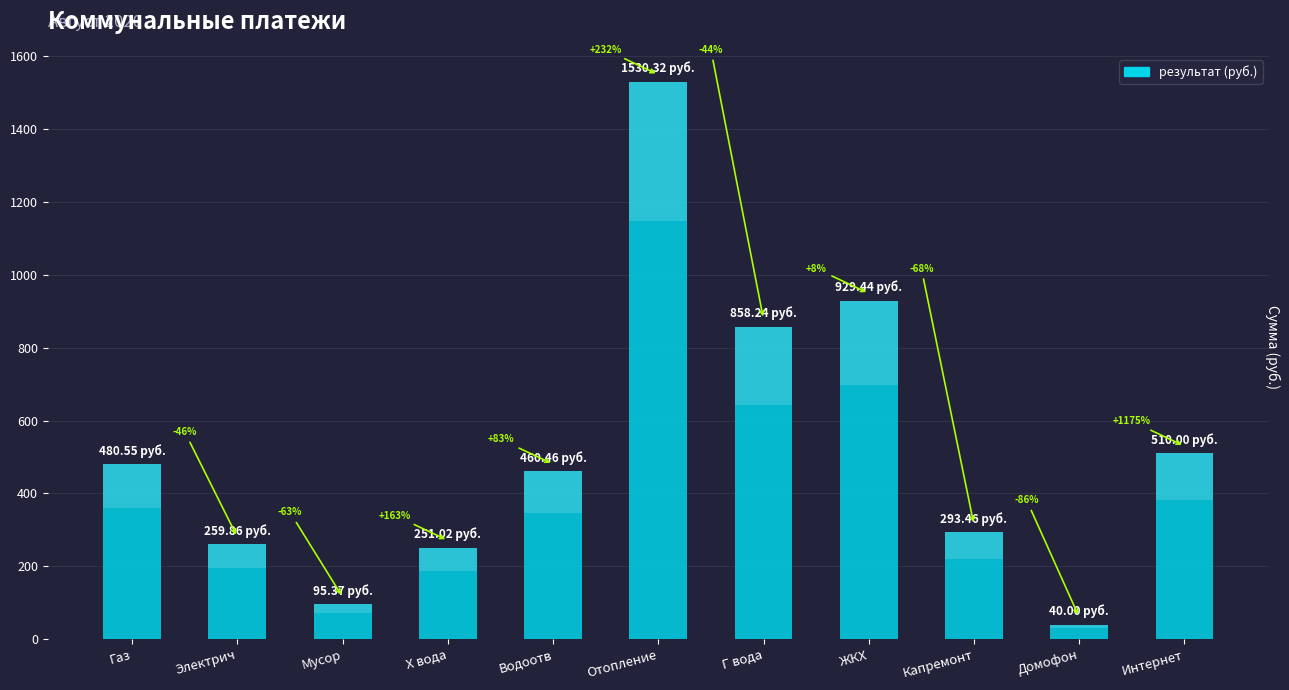

Reading left to right, what are all the values shown in this chart?

Газ=480.6	Электрич=259.9	Мусор=95.4	Х вода=251.0	Водоотв=460.5	Отопление=1530.3	Г вода=858.2	ЖКХ=929.4	Капремонт=293.5	Домофон=40.0	Интернет=510.0